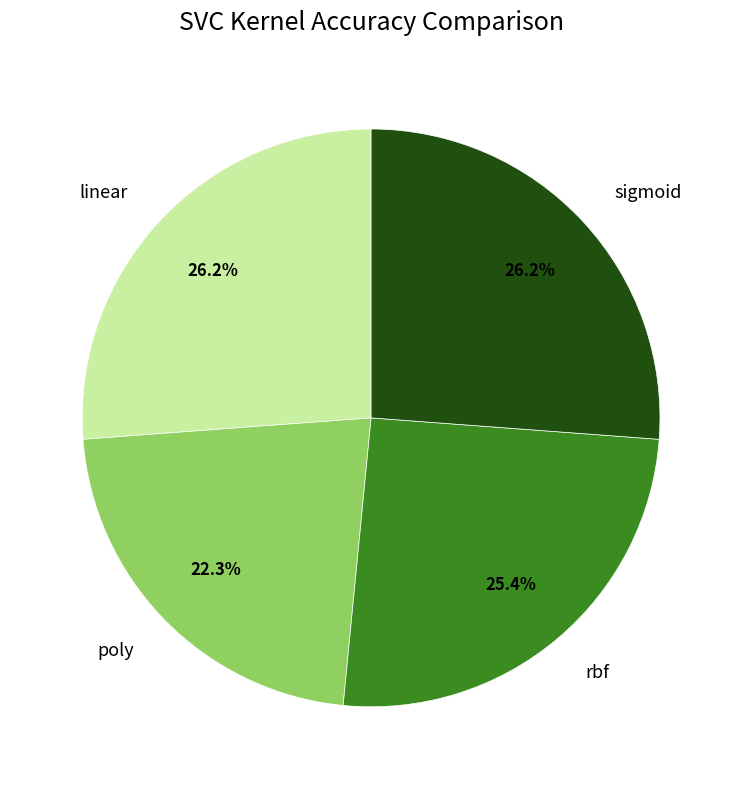

Which slice is the smallest?

poly